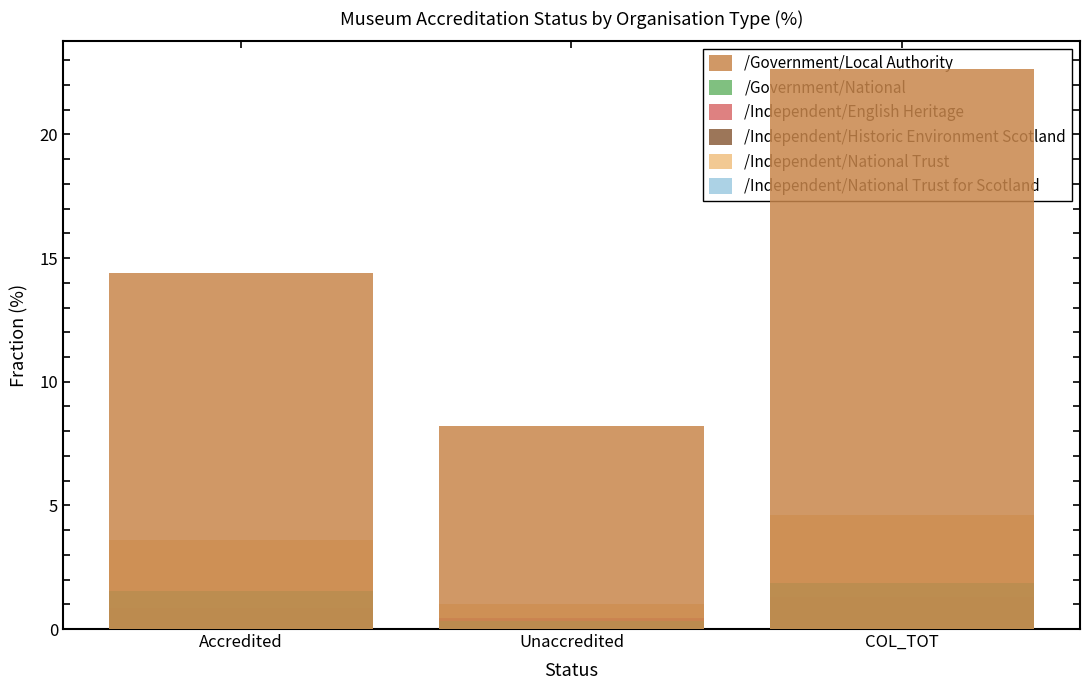

List the series in order of their peak value, lowest first.

/Independent/Historic Environment Scotland, /Independent/National Trust for Scotland, /Independent/English Heritage, /Government/National, /Independent/National Trust, /Government/Local Authority